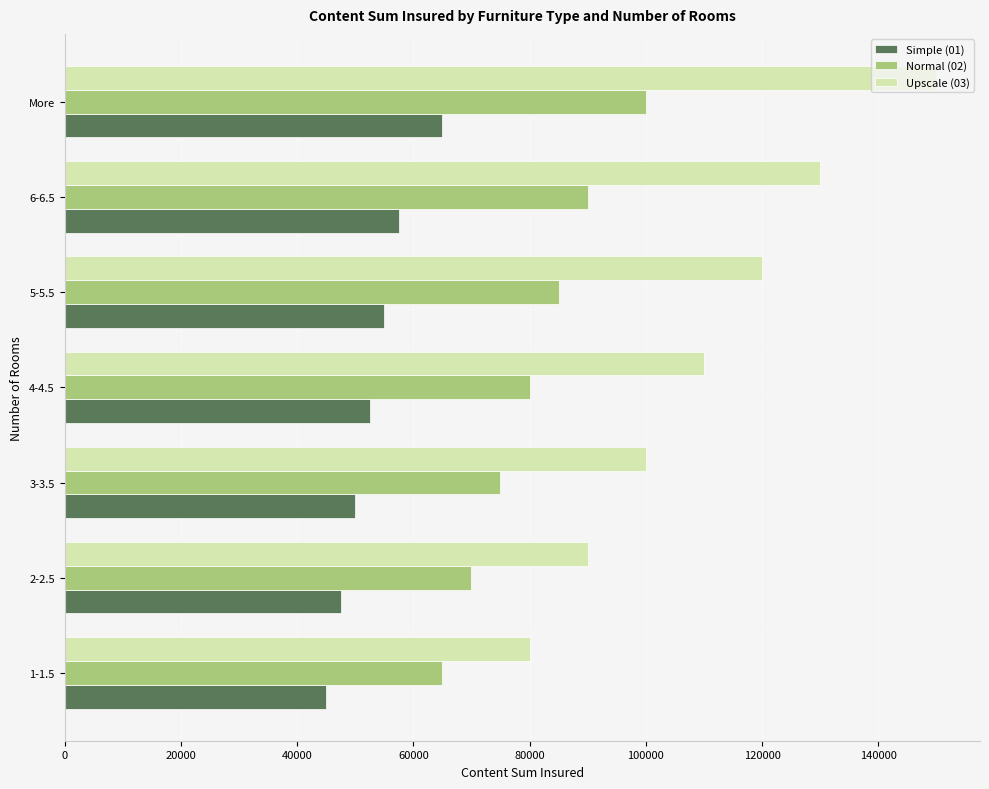

Read the Upscale (03) value at 1-1.5, to the nearest 10.

80000